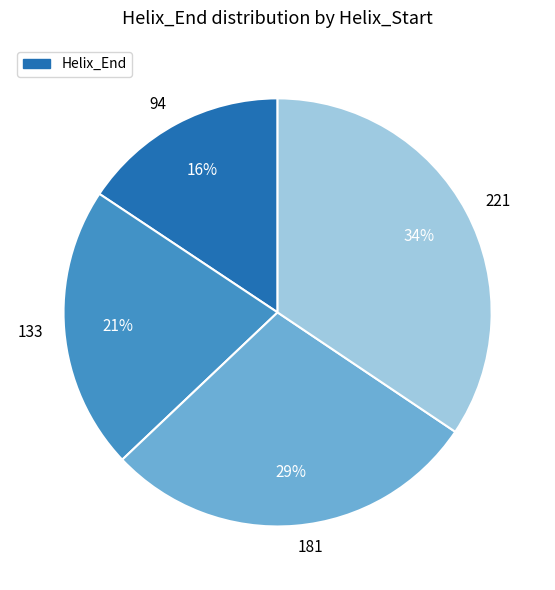

To the nearest percent, what is the combined percentage of 94 and 133?

37%